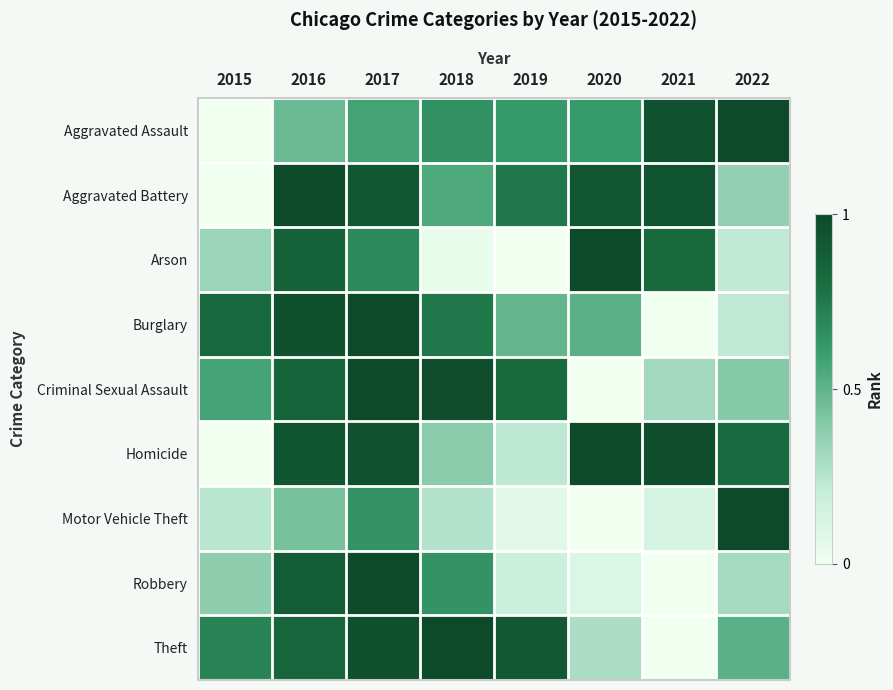

Reading right to left, what are all the values shown in this chart?

Aggravated Assault: 2022=1.0	2021=1.0	2020=0.6	2019=0.6	2018=0.7	2017=0.6	2016=0.5	2015=0.0
Aggravated Battery: 2022=0.4	2021=0.9	2020=0.9	2019=0.8	2018=0.5	2017=0.9	2016=1.0	2015=0.0
Arson: 2022=0.2	2021=0.8	2020=1.0	2019=0.0	2018=0.0	2017=0.7	2016=0.9	2015=0.3
Burglary: 2022=0.2	2021=0.0	2020=0.5	2019=0.5	2018=0.8	2017=1.0	2016=1.0	2015=0.8
Criminal Sexual Assault: 2022=0.4	2021=0.3	2020=0.0	2019=0.8	2018=1.0	2017=1.0	2016=0.8	2015=0.6
Homicide: 2022=0.8	2021=1.0	2020=1.0	2019=0.2	2018=0.4	2017=1.0	2016=0.9	2015=0.0
Motor Vehicle Theft: 2022=1.0	2021=0.1	2020=0.0	2019=0.1	2018=0.3	2017=0.6	2016=0.4	2015=0.2
Robbery: 2022=0.3	2021=0.0	2020=0.1	2019=0.2	2018=0.6	2017=1.0	2016=0.9	2015=0.4
Theft: 2022=0.5	2021=0.0	2020=0.3	2019=0.9	2018=1.0	2017=1.0	2016=0.8	2015=0.7